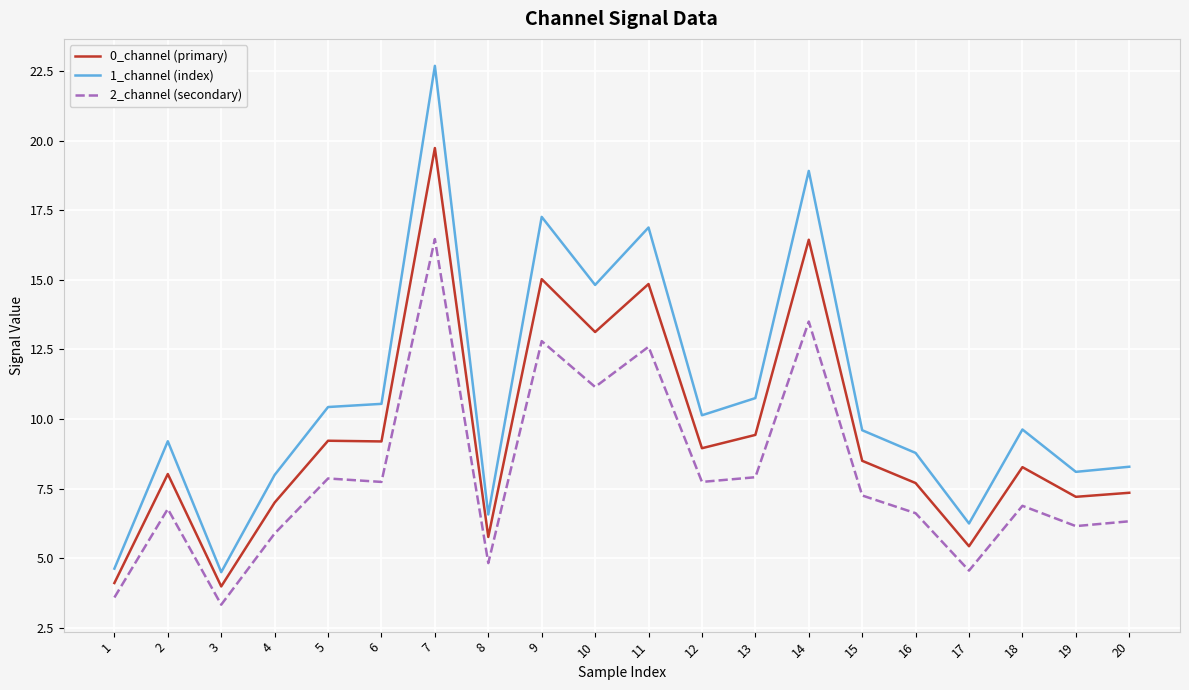

How many lines are shown in the chart?

3